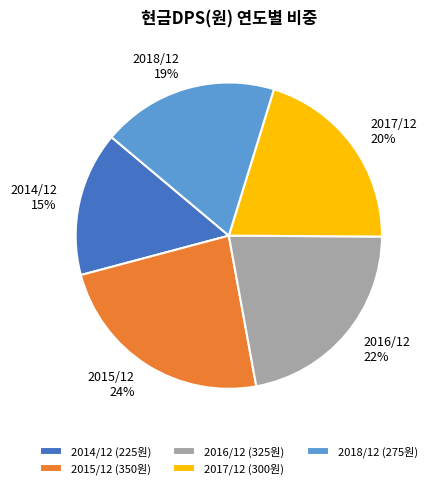

Which slice is the largest?

2015/12